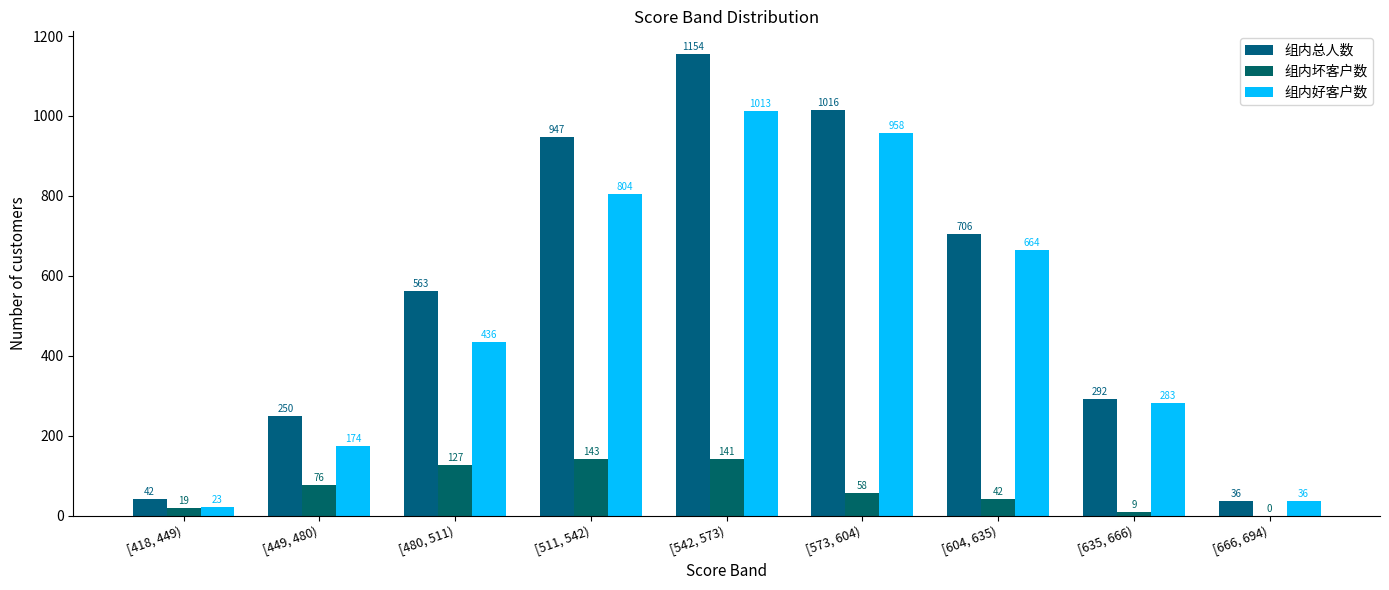

Which category has the lowest value in the 组内坏客户数 series?

[666, 694)